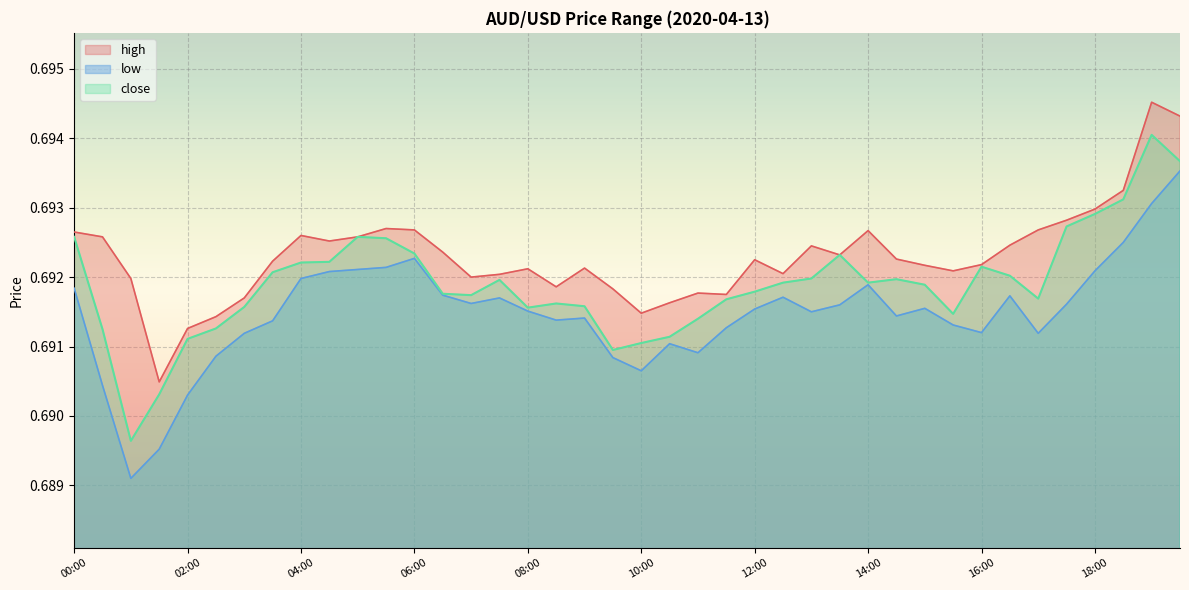

What is the total value across all series at 00:30?

2.1